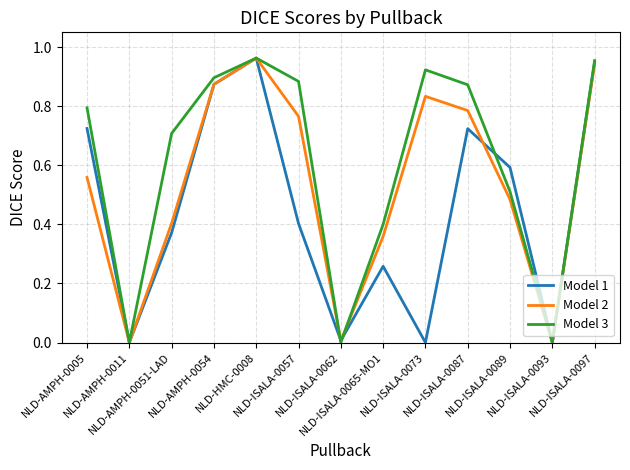

Rank the series by their average value, from lowest to highest.

Model 1, Model 2, Model 3